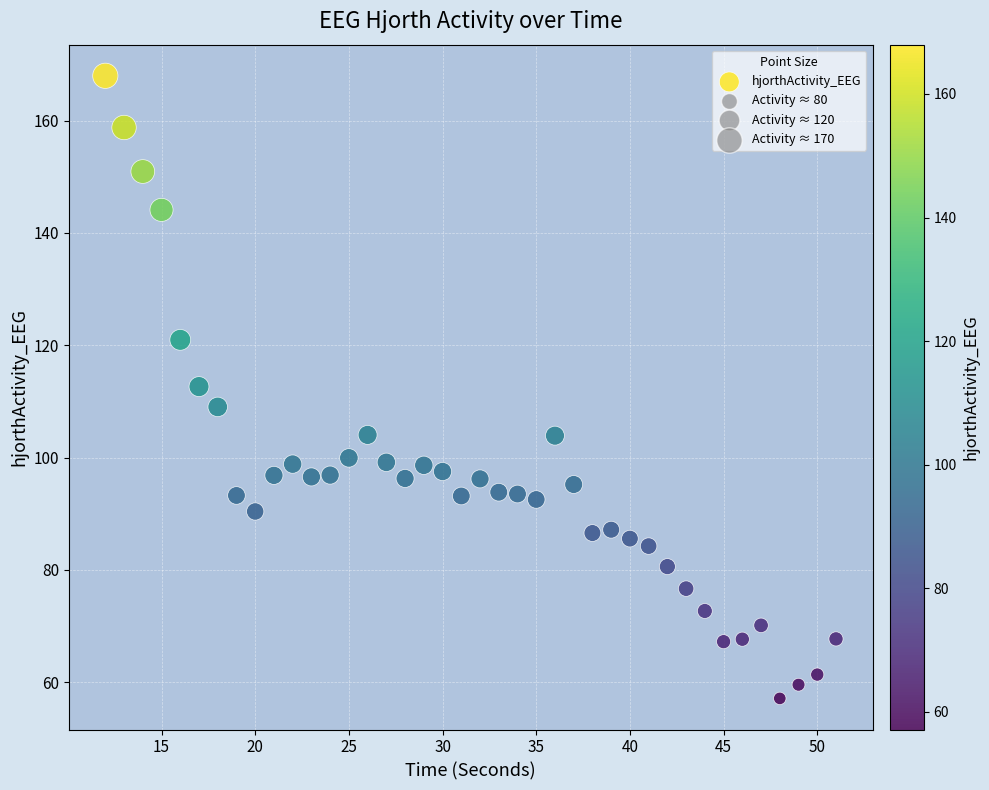

What is the range of Y values (max minus min)?

110.8